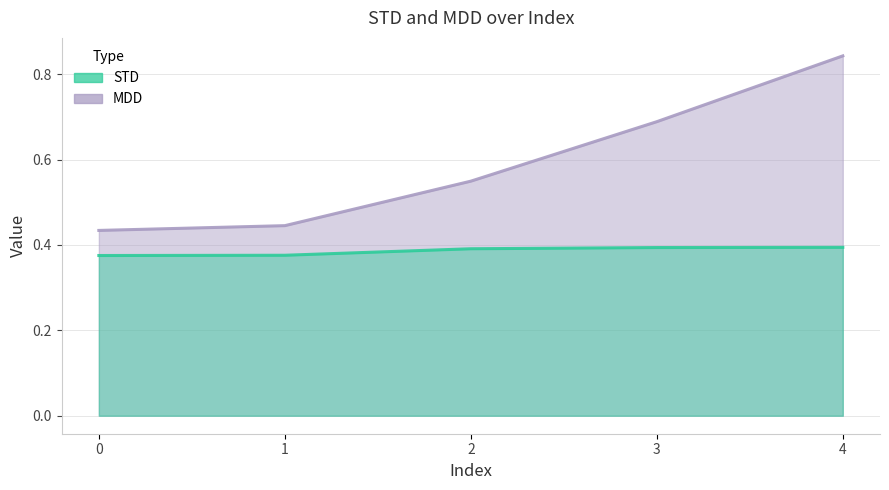

List the labels in order of STD value, largest first.

4, 3, 2, 1, 0